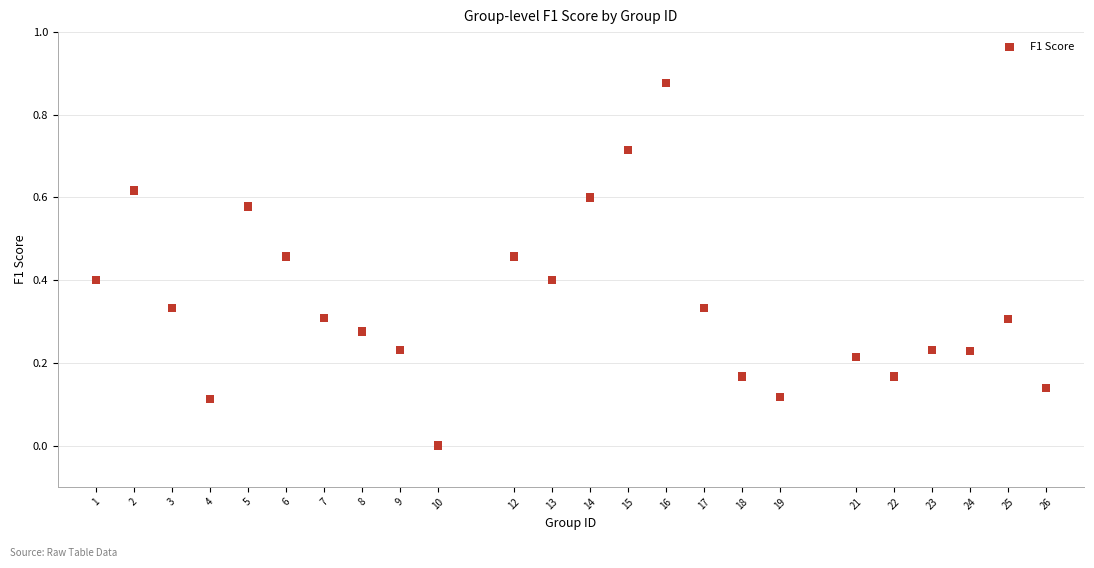

What is the range of X values (max minus min)?

25.0